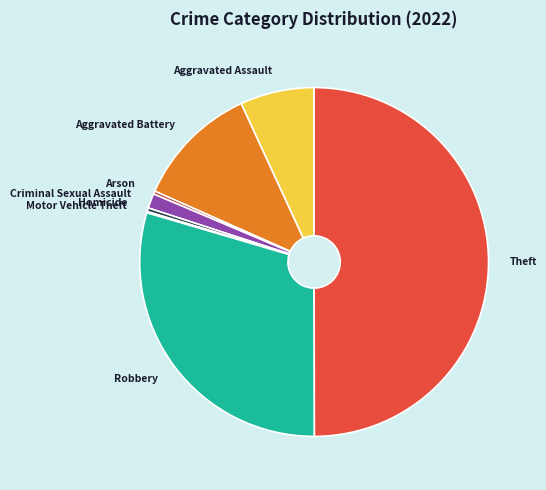

Which slice is the largest?

Theft